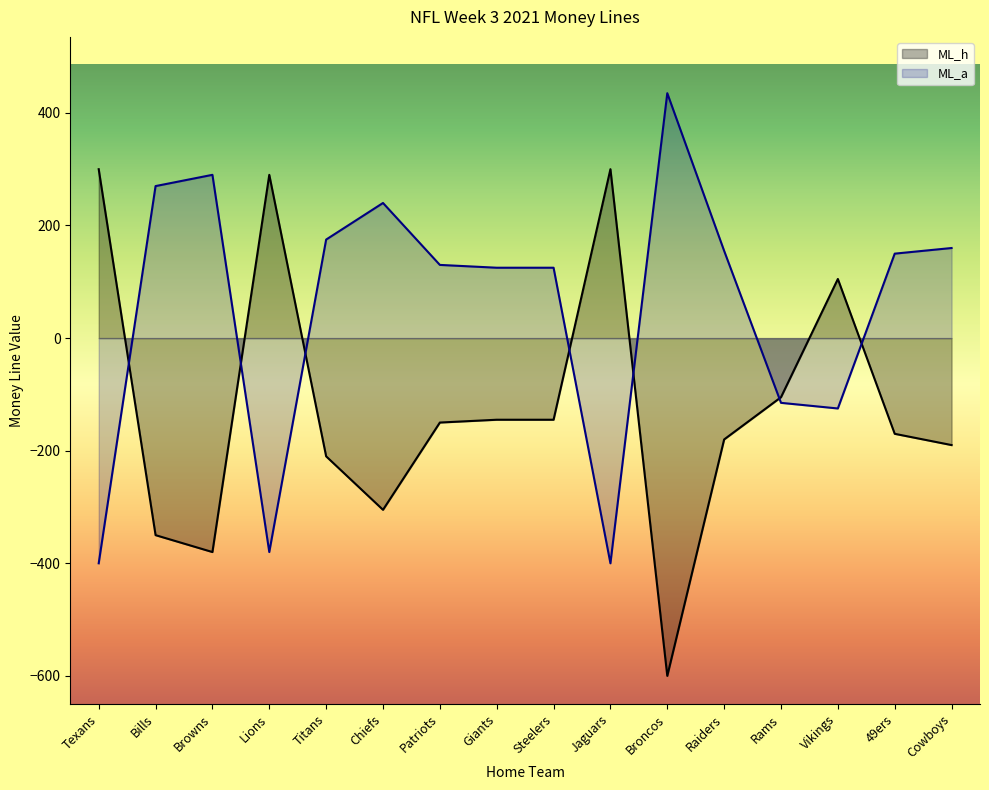

What is the spread (max minus min) of values at Broncos?

1035